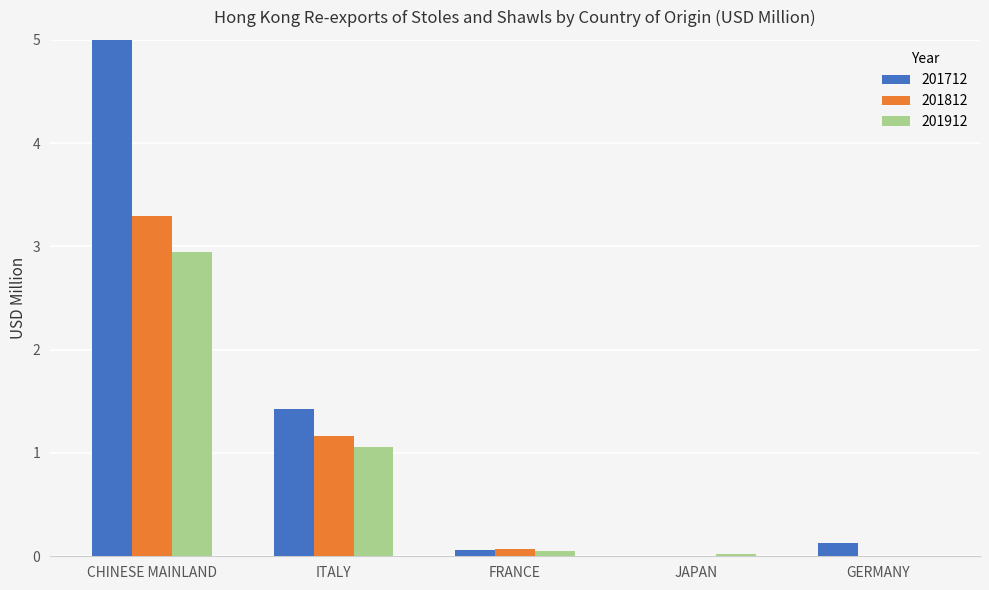

What are all the series names shown in the legend?

201712, 201812, 201912